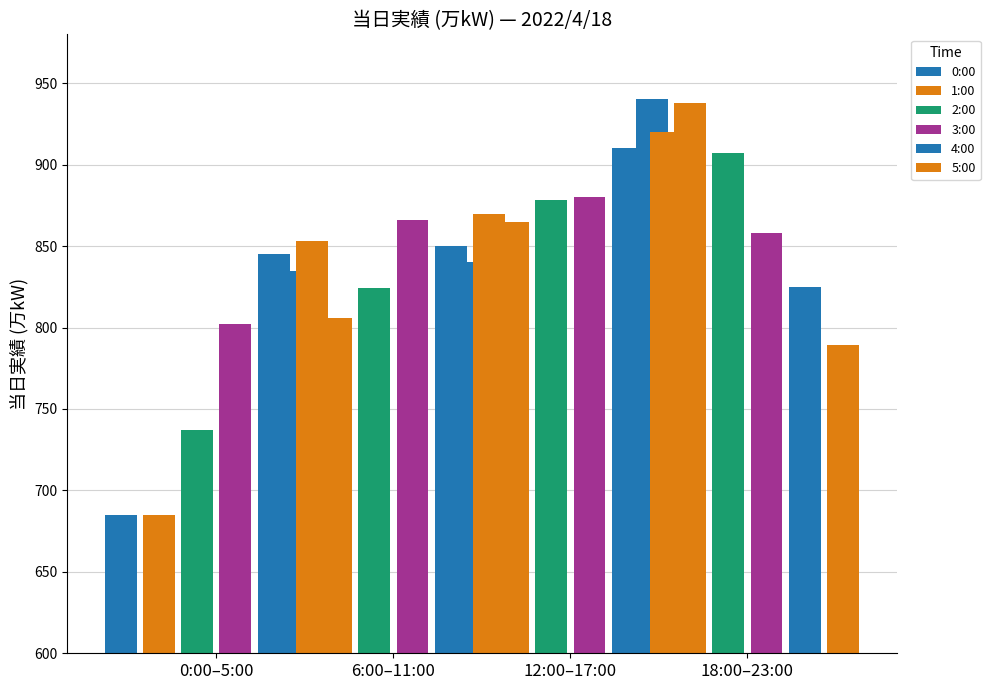

Reading left to right, what are all the values shown in this chart?

0:00: 685	835	840	940
1:00: 685	806	865	938
2:00: 737	824	878	907
3:00: 802	866	880	858
4:00: 845	850	910	825
5:00: 853	870	920	789